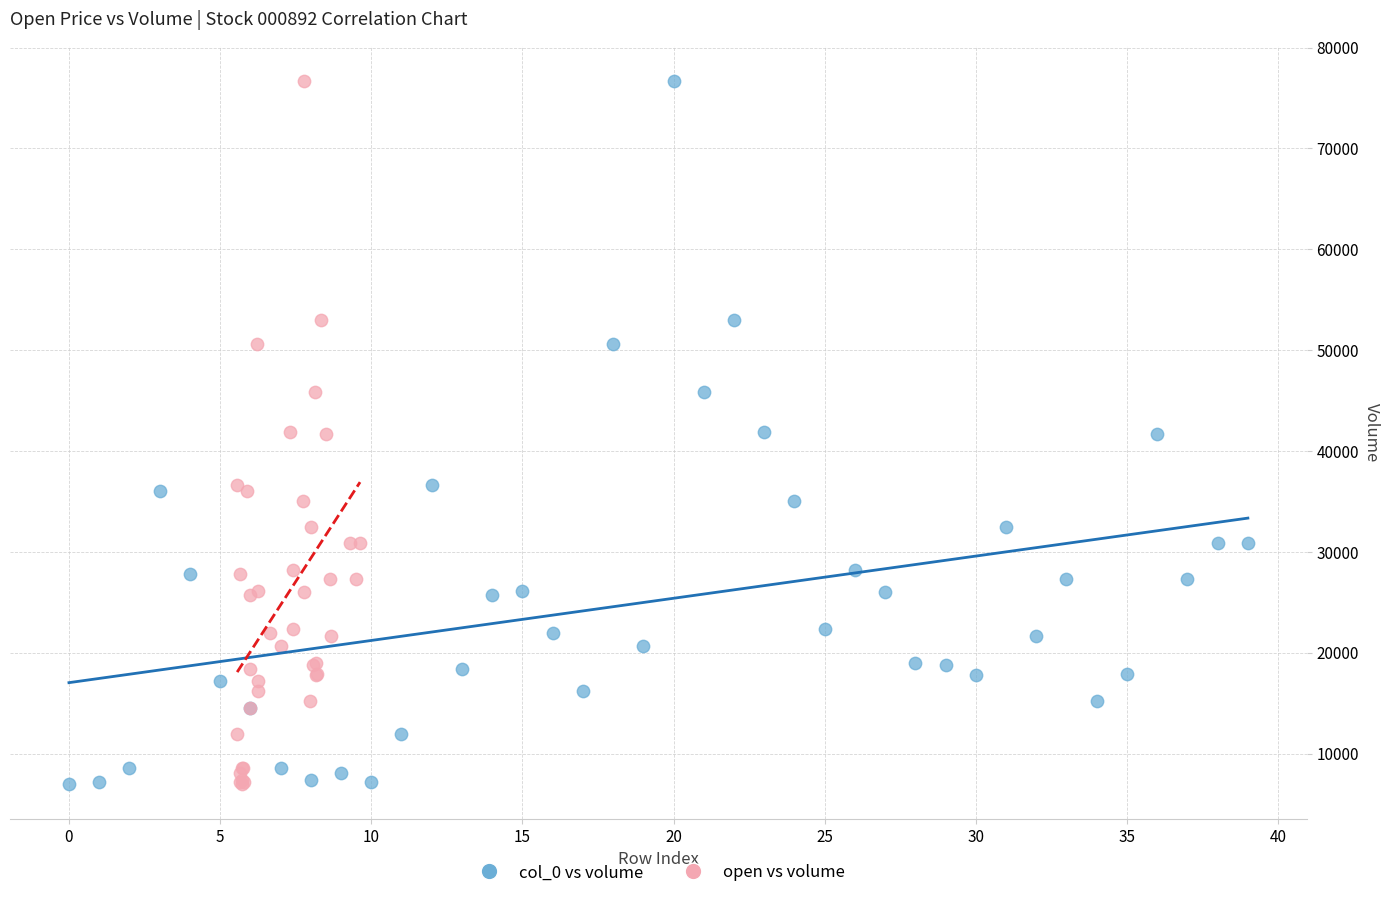

What are all the series names shown in the legend?

col_0 vs volume, open vs volume